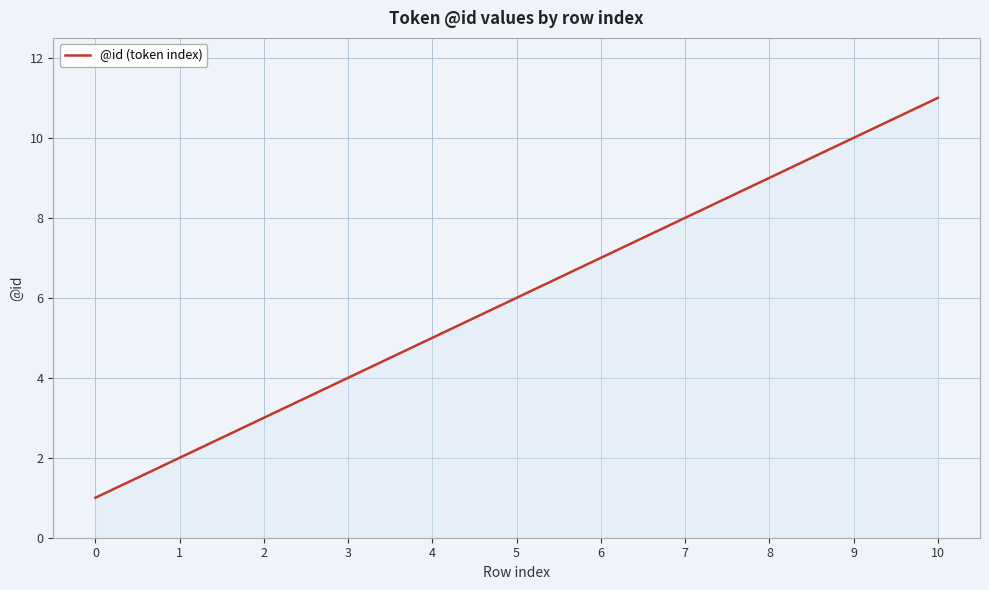

The chart shows a value of 8 at 4. True or false?

False